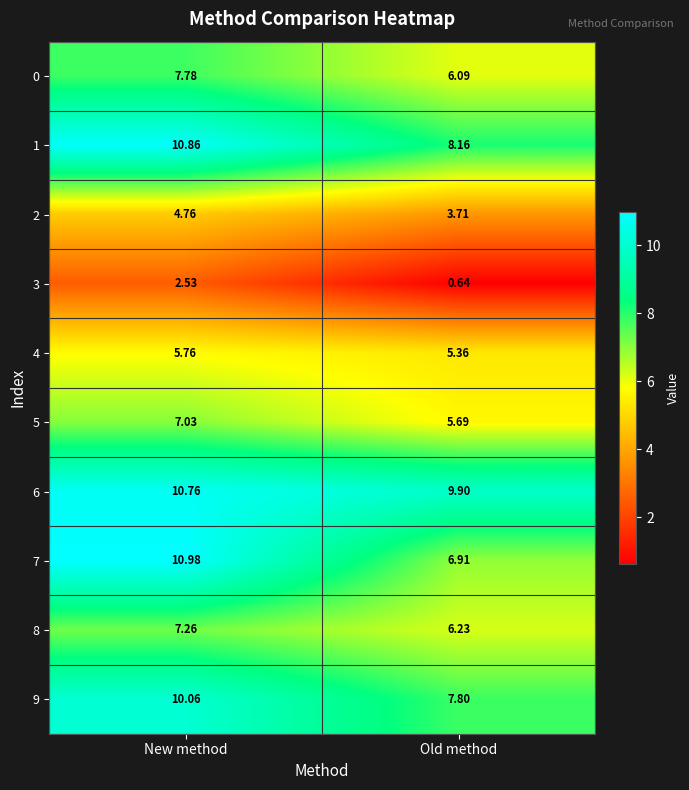

Count the number of categories in the chart.

2